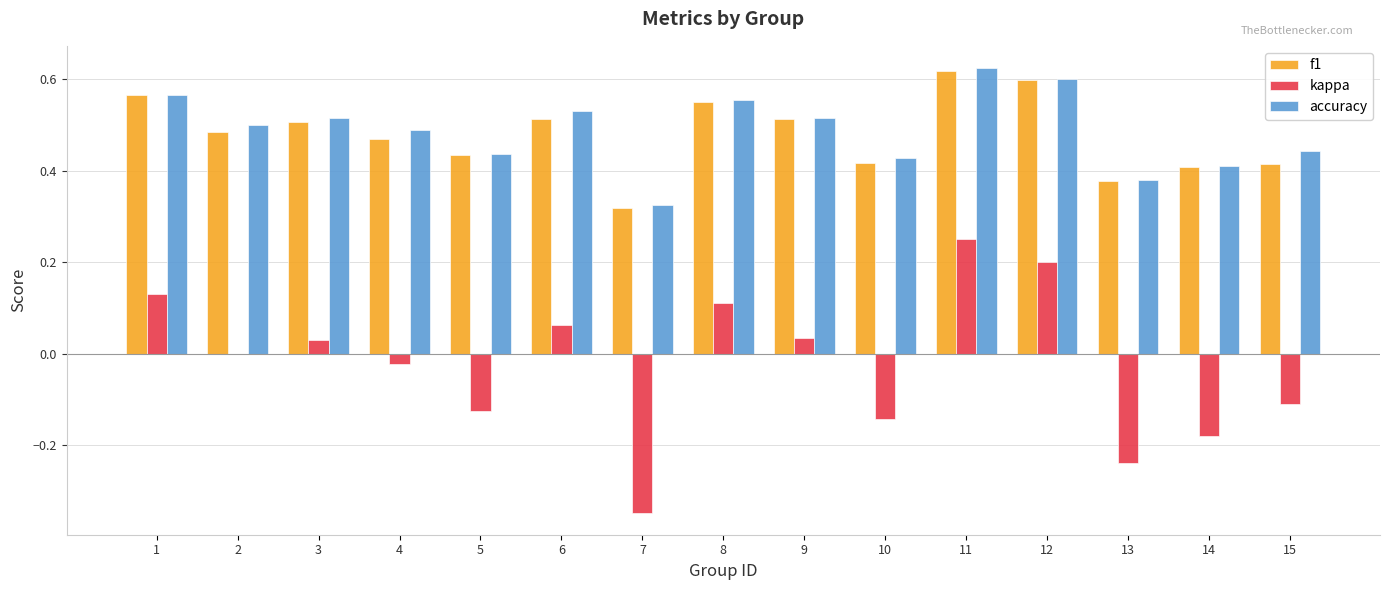

At which category is the sum across all series the highest?

11